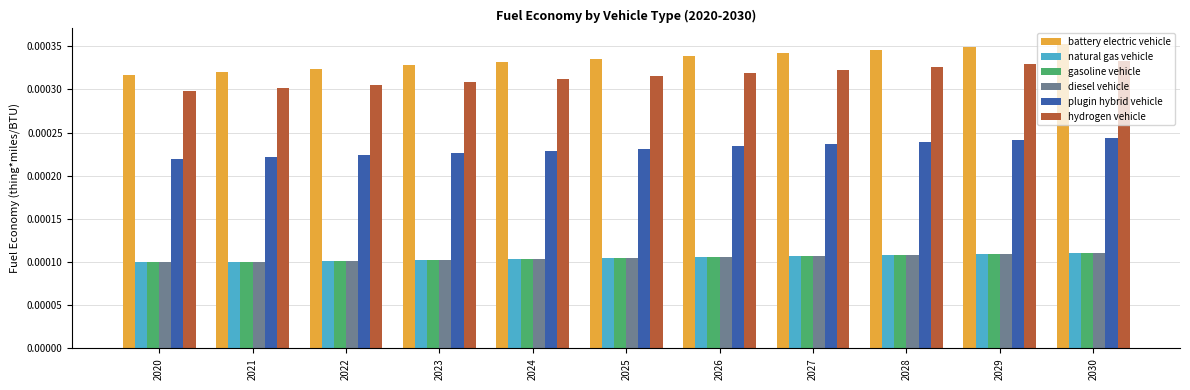

Is the value of hydrogen vehicle at 2021 greater than the value of diesel vehicle at 2020?

Yes